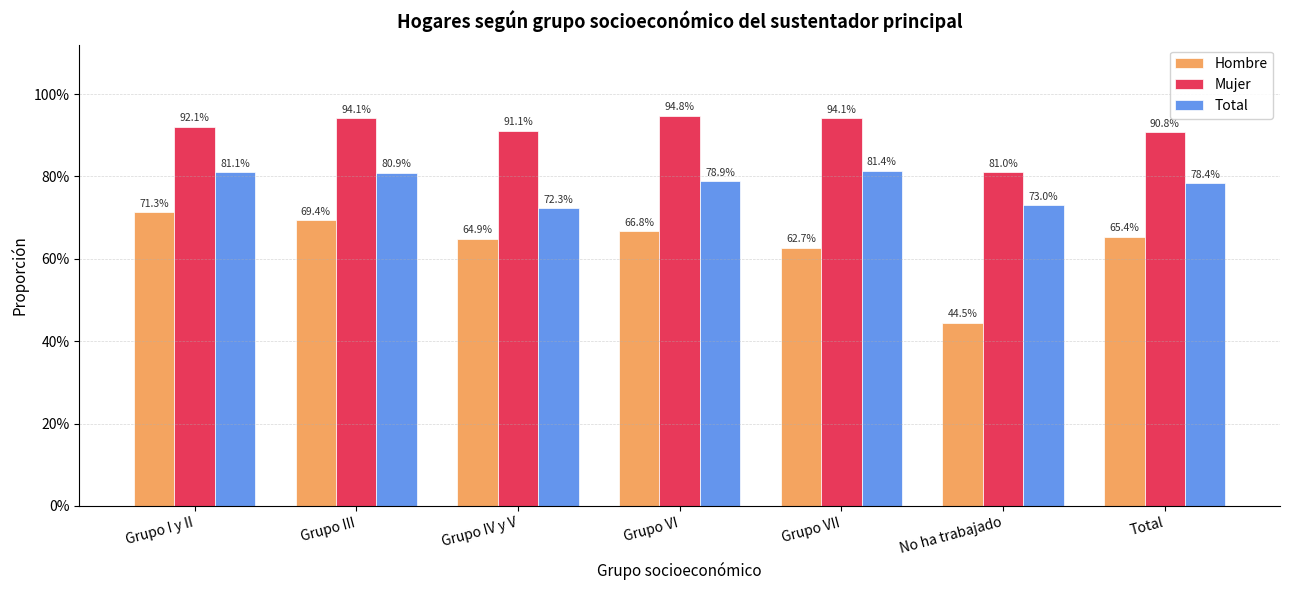

What is the value of the Mujer bar at the 3rd from the left?

0.9